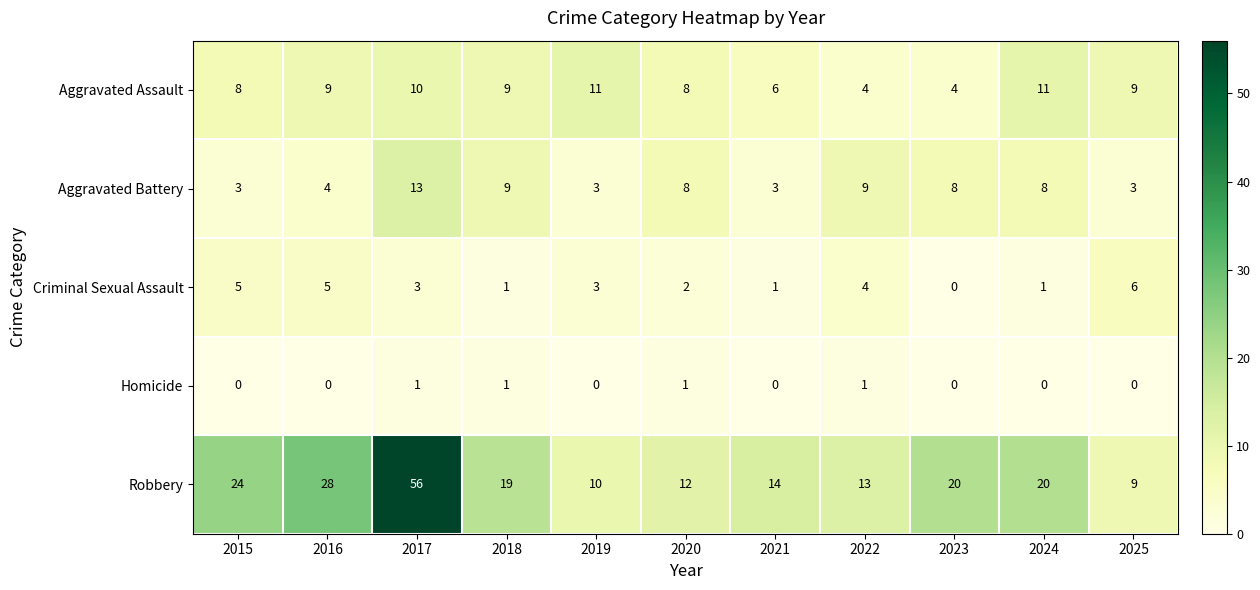

Which series has the largest total across all categories?

Robbery